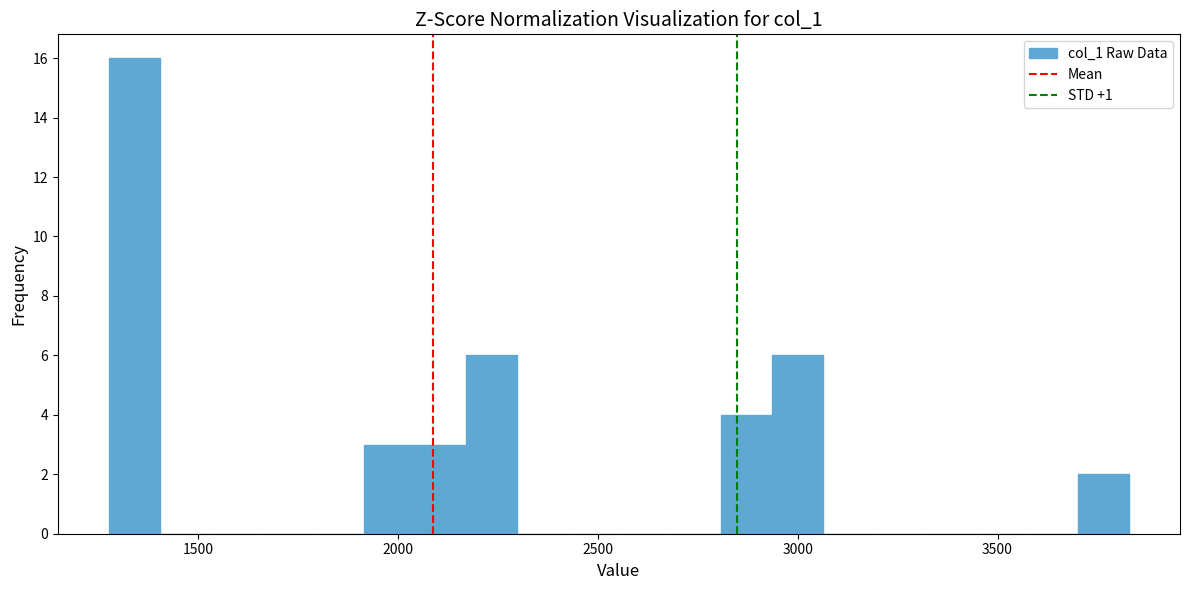

Read against the x-axis, roughly where is the centre of the tallest bar?

1350